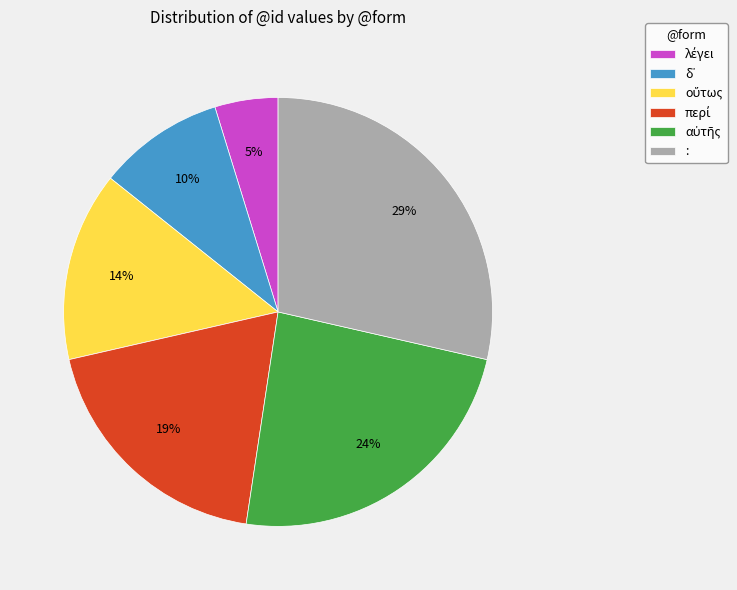

What percentage is the : slice, to the nearest percent?

29%